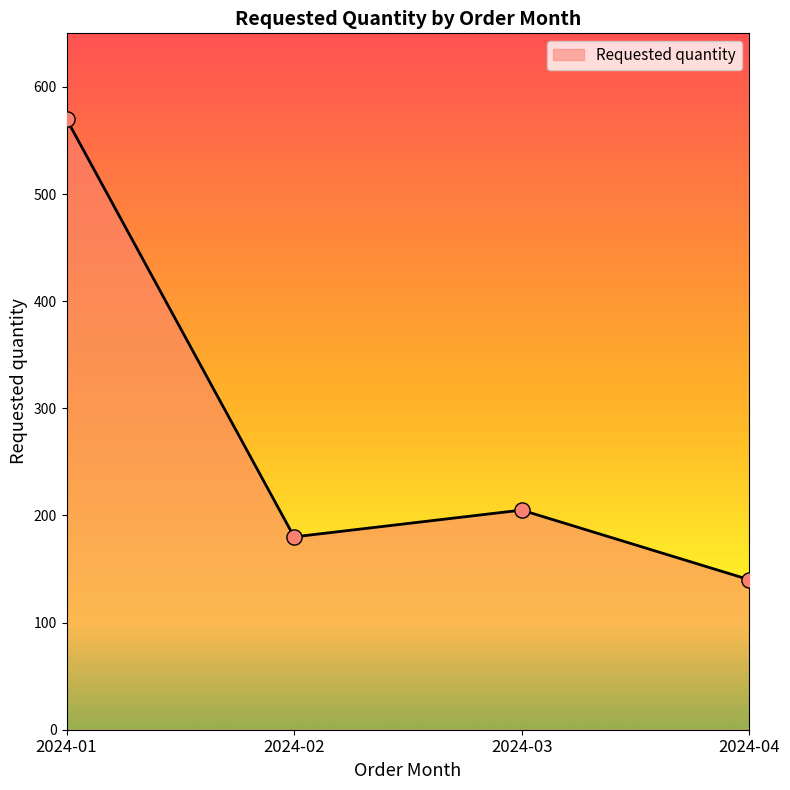

What is the change in value from 2024-03 to 2024-04?

-65